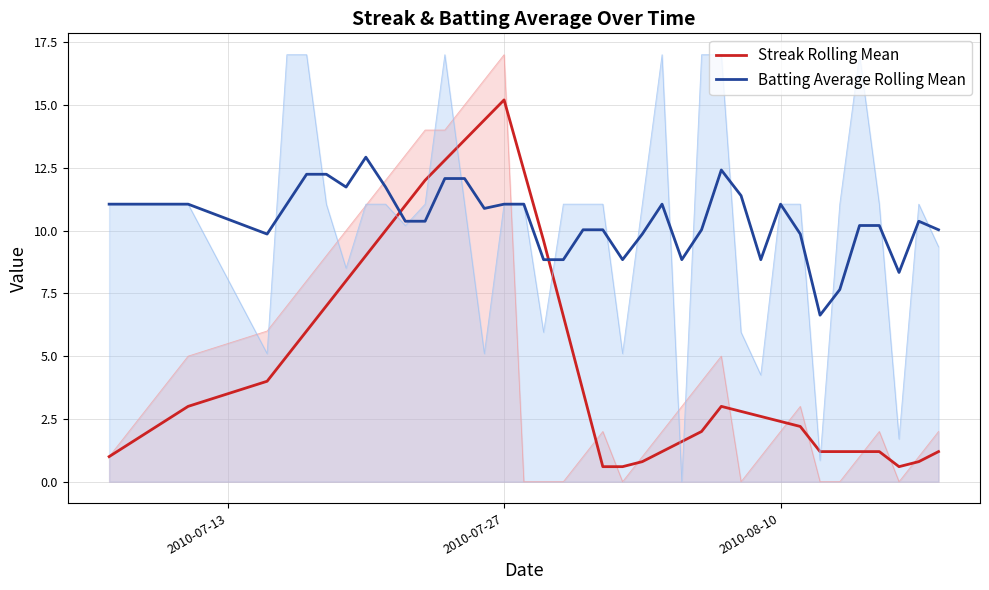

How many times do Batting Average Rolling Mean and Streak Rolling Mean cross each other?

2